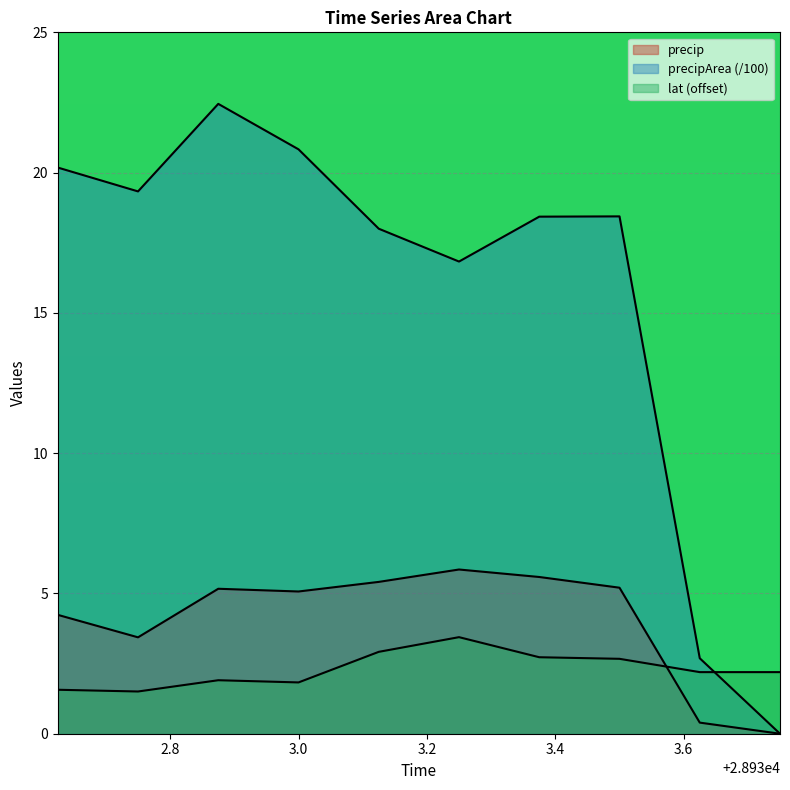

Which series has the largest total across all categories?

precipArea